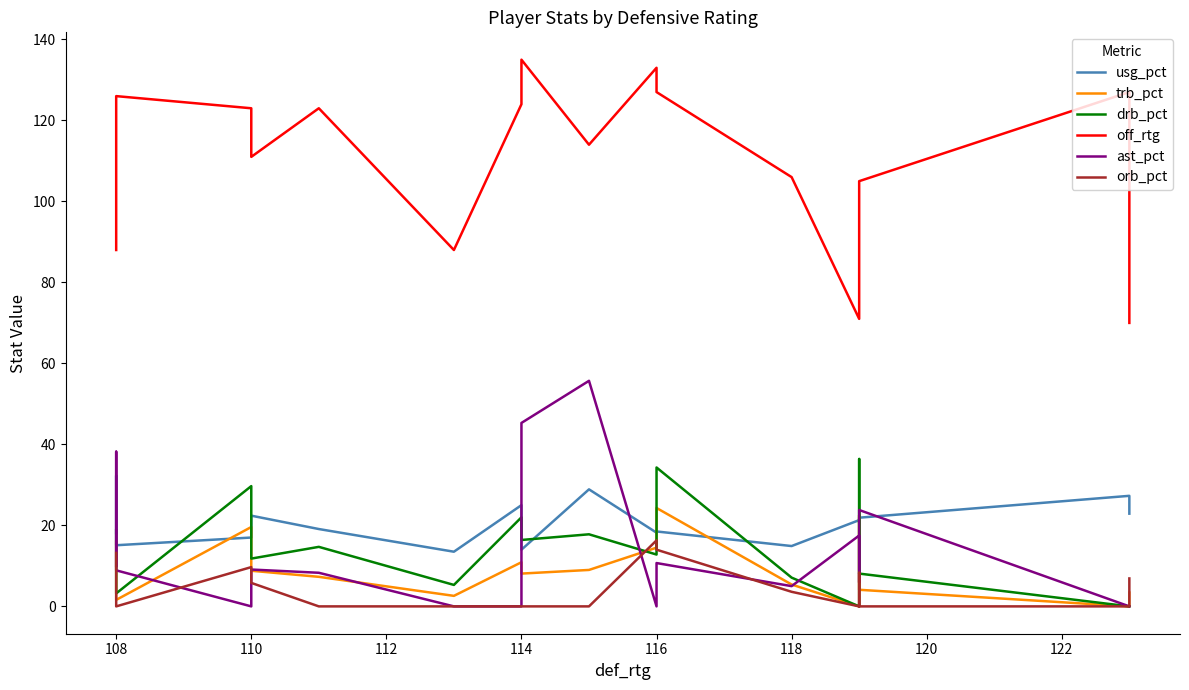

At which category does ast_pct reach its first local peak?

108